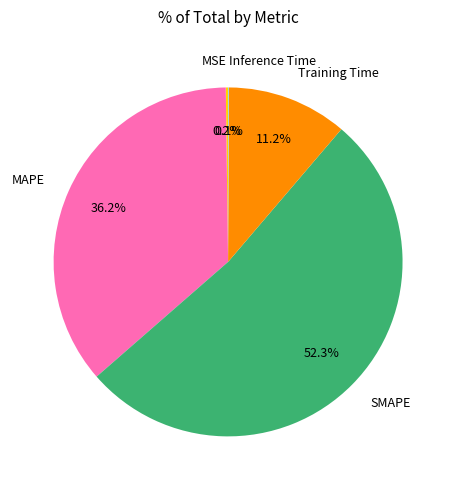

What is the majority slice?

SMAPE